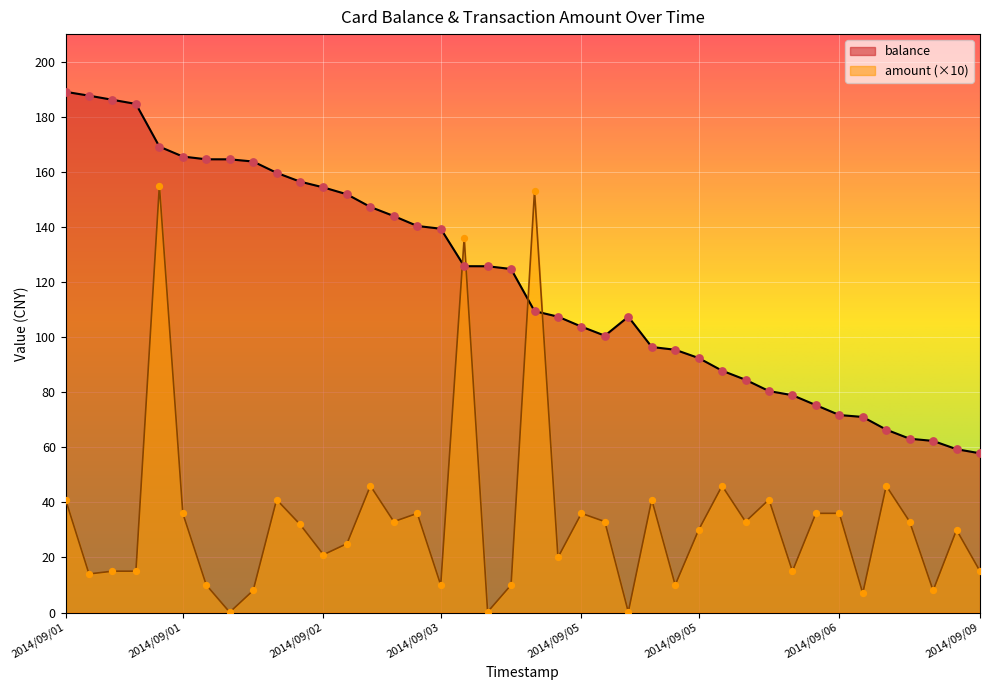

Which series has the largest total across all categories?

balance